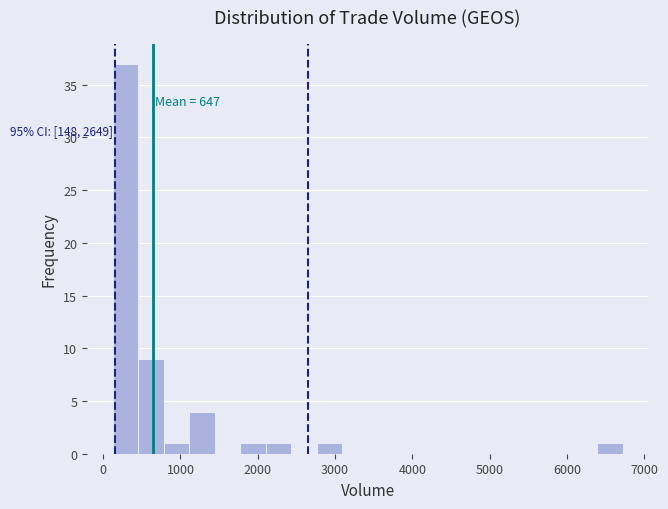

Read against the x-axis, roughly where is the centre of the tallest bar?

300